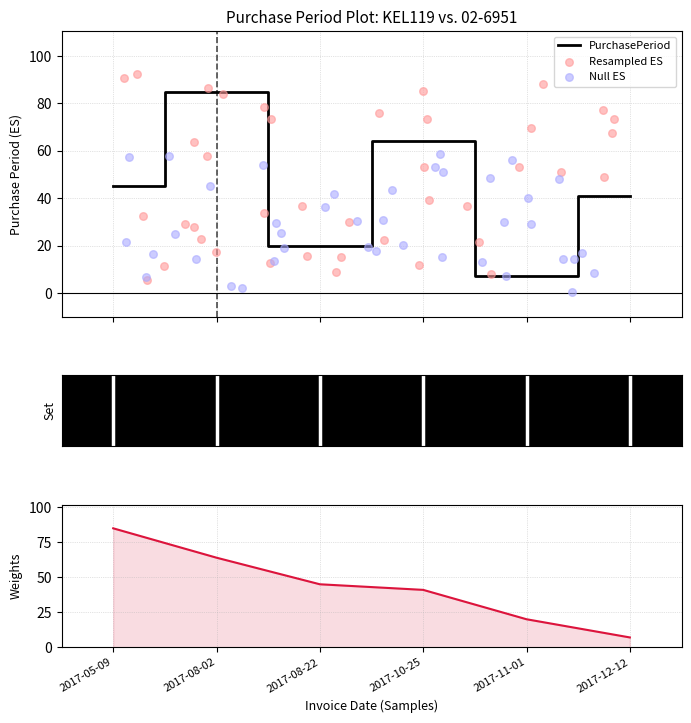

Which has a higher value, 2017-08-02 or 2017-05-09?

2017-08-02